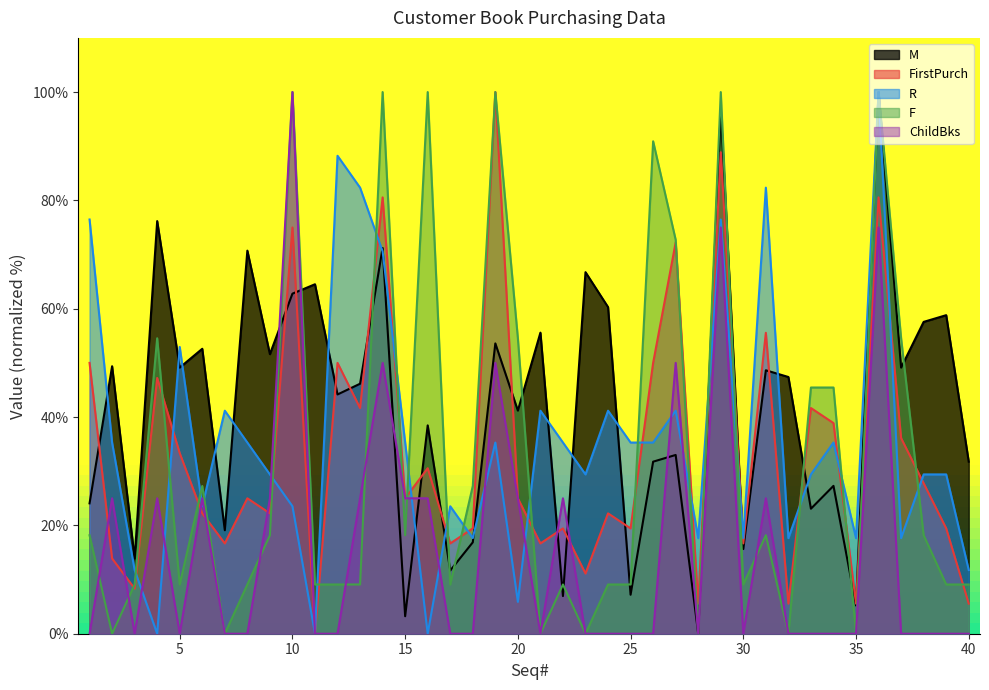

List the series in order of their peak value, lowest first.

M, FirstPurch, R, F, ChildBks